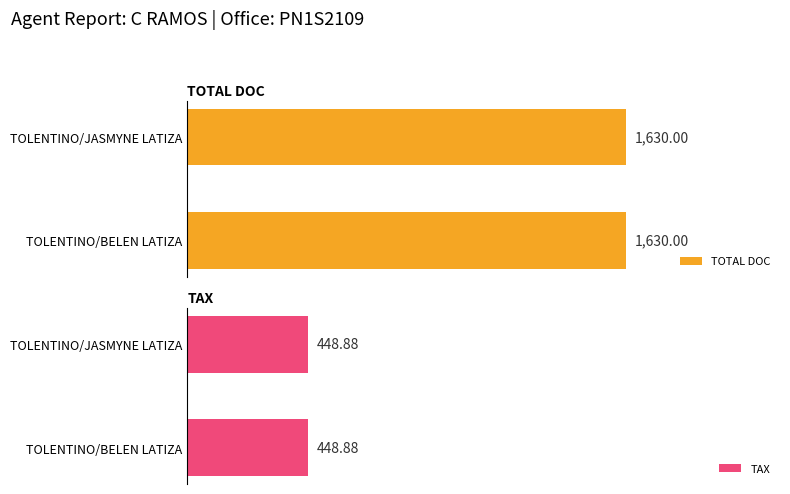

Count the number of data series in this chart.

2